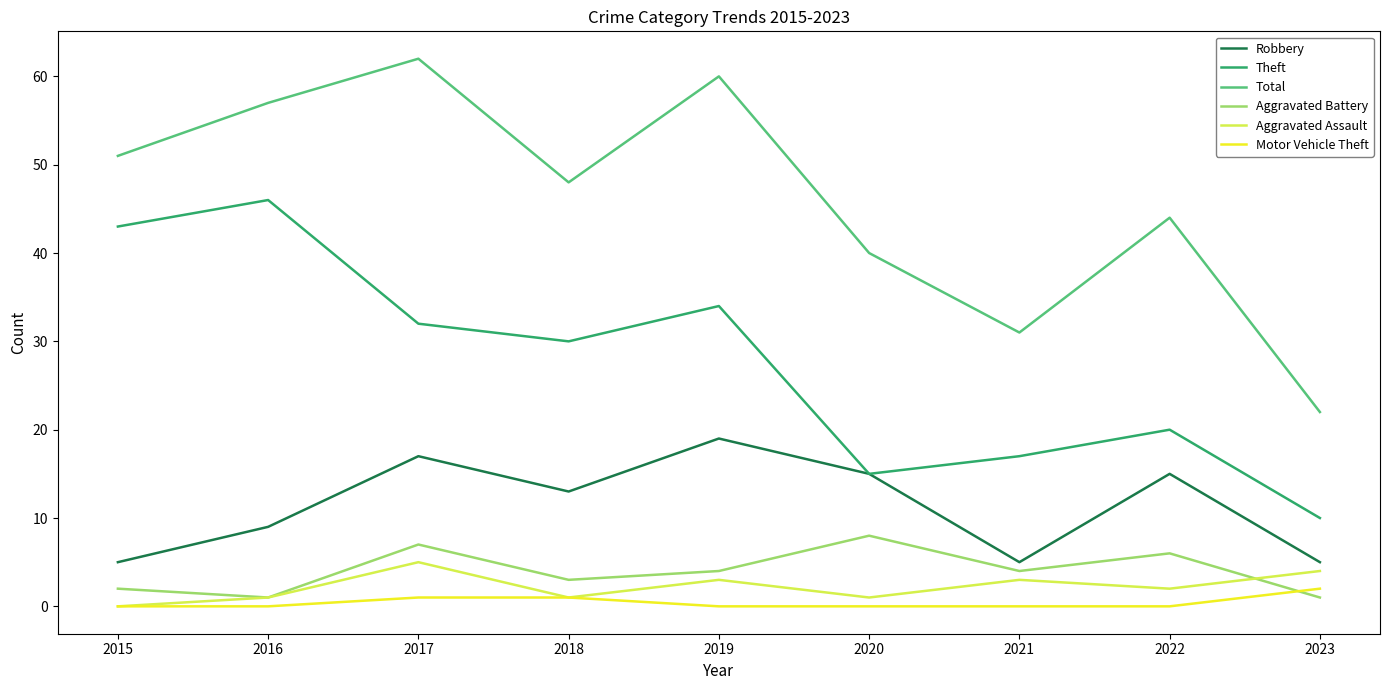

What value does the Aggravated Assault series have at 2022?

2